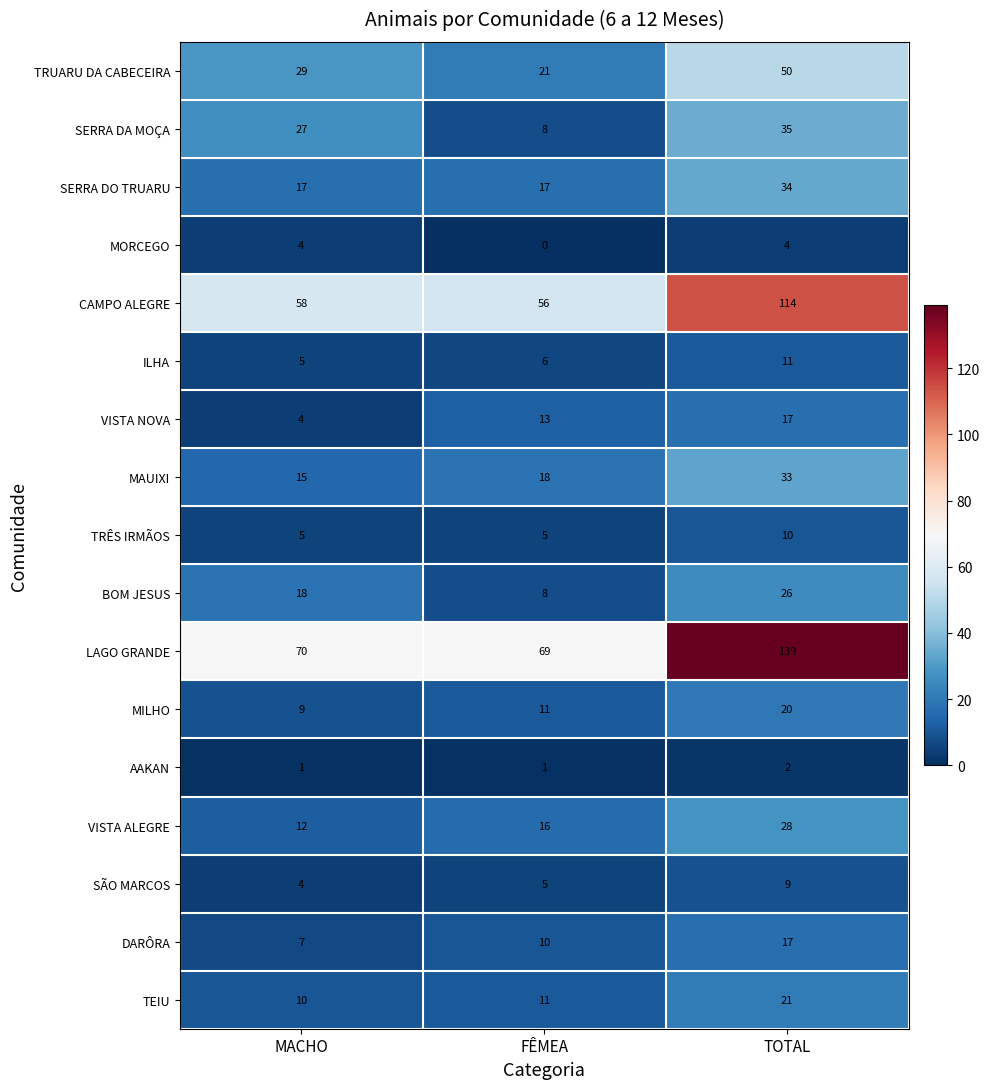

At which category is the sum across all series the highest?

TOTAL